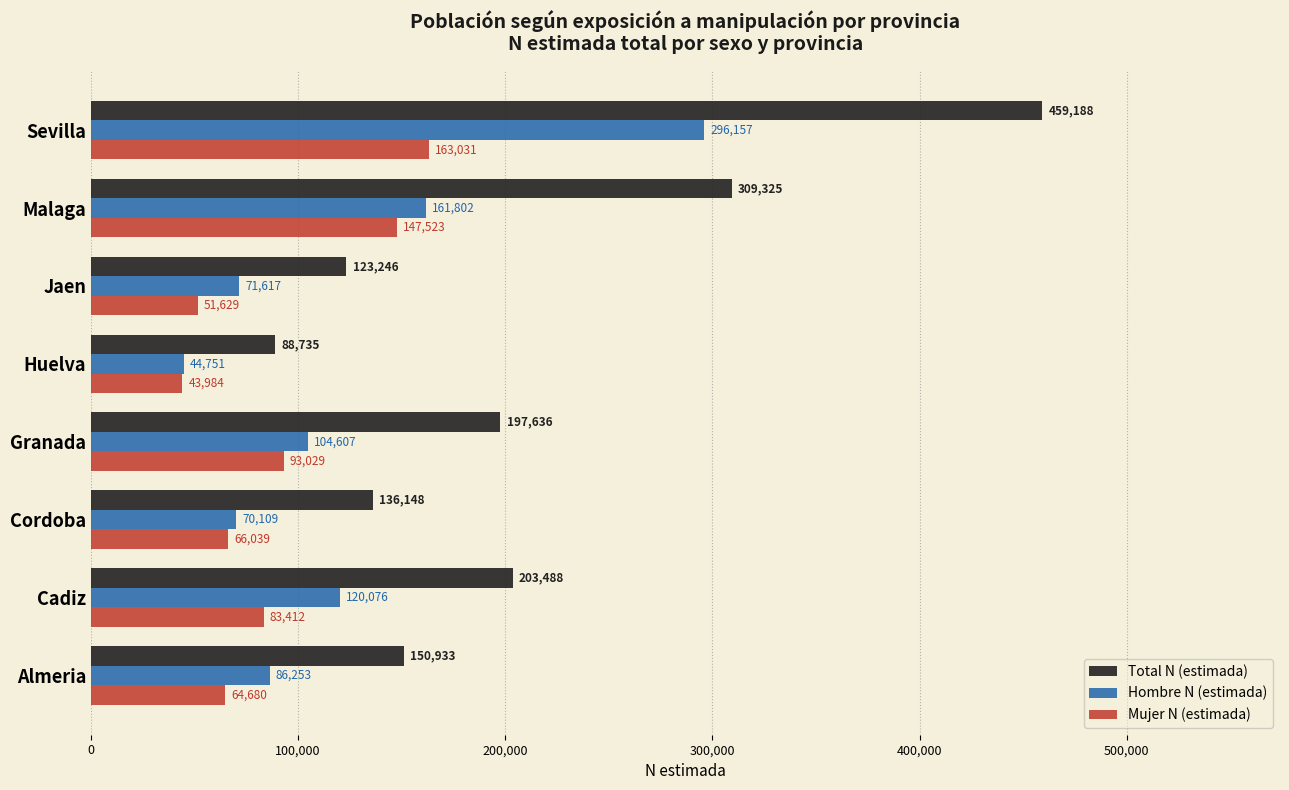

List the labels in order of Hombre N (estimada) value, largest first.

Sevilla, Malaga, Cadiz, Granada, Almeria, Jaen, Cordoba, Huelva